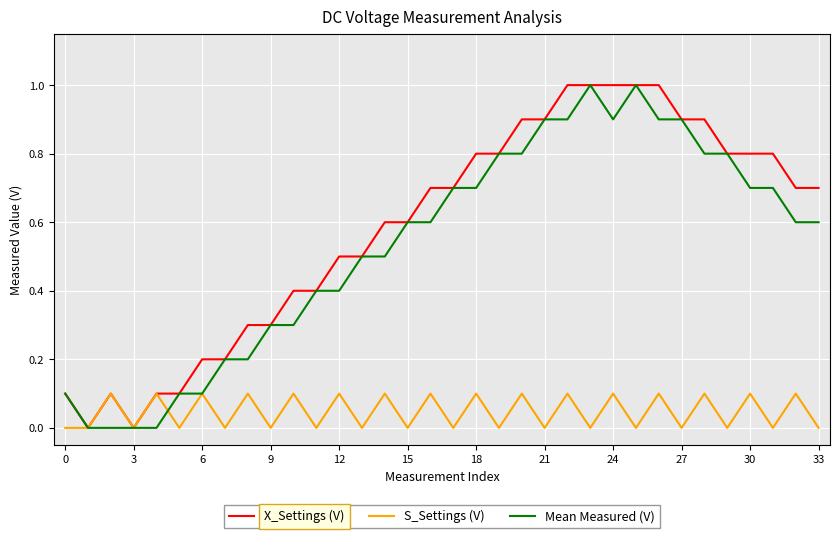

Which series has the largest total across all categories?

X_Settings (V)